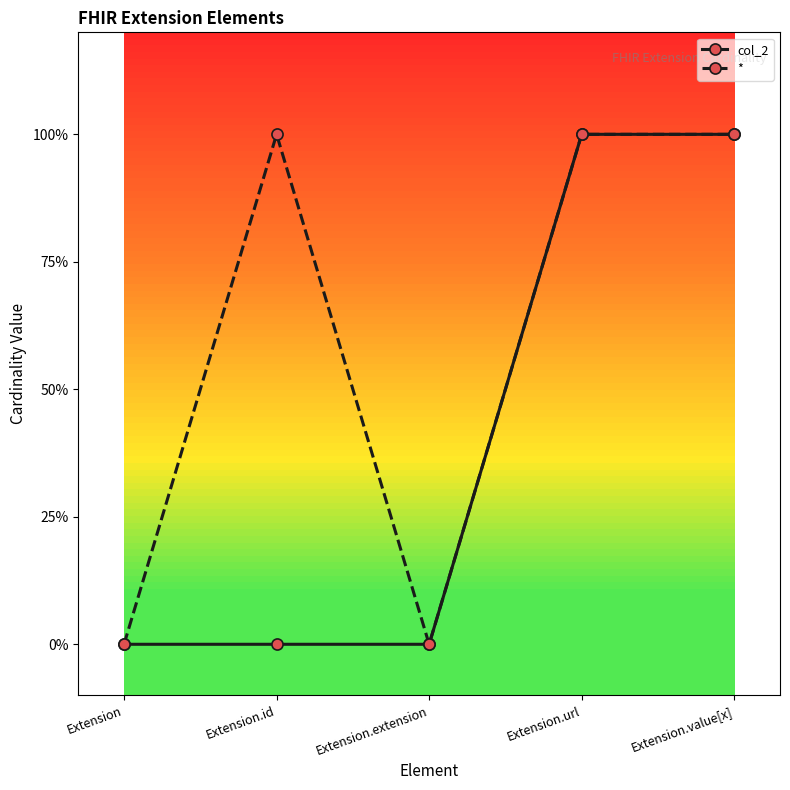

Does the chart have visible grid lines?

No